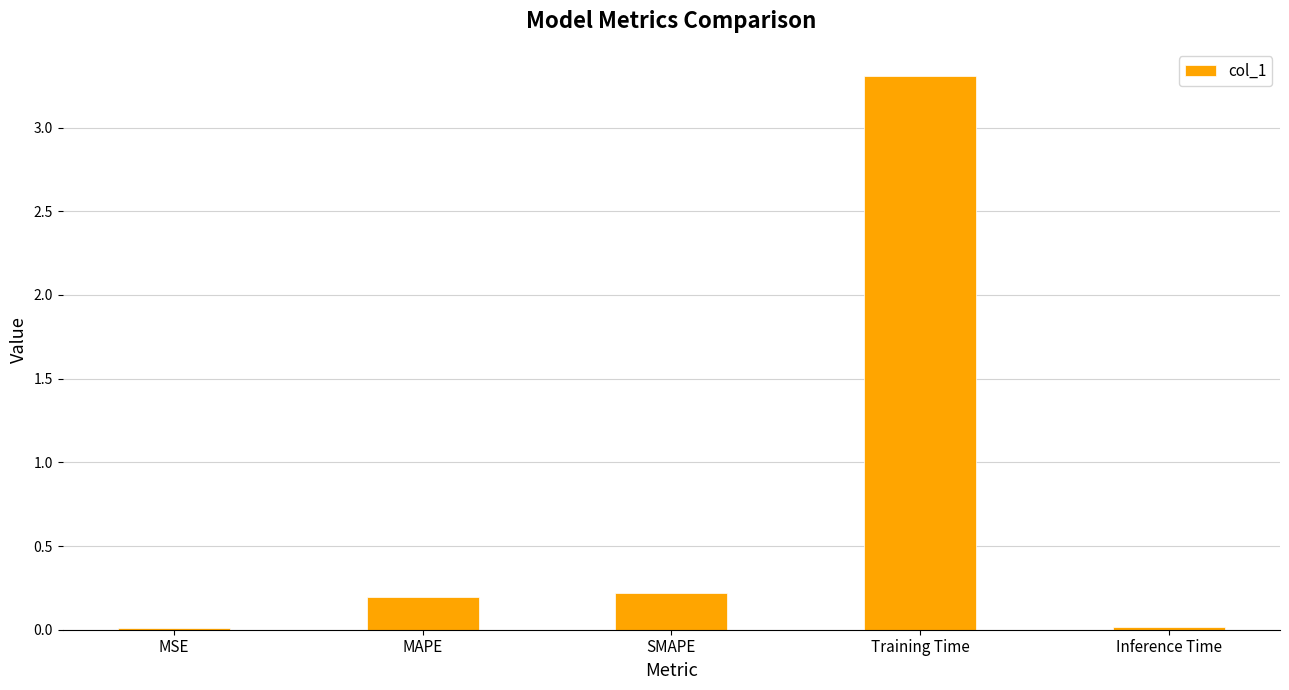

What is the average value?

0.8